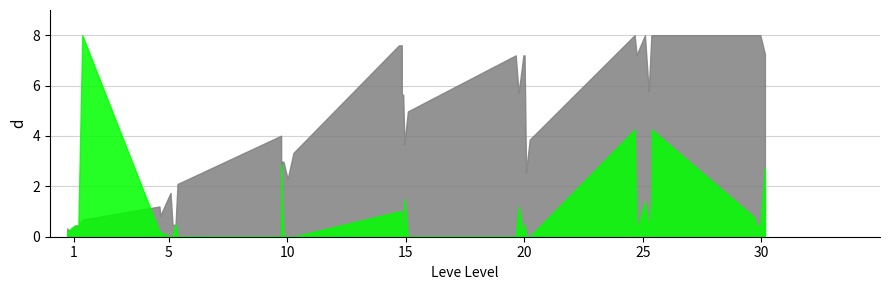

Between 1 and 20, which series saw the biggest shift?

Leve EXP (scaled)